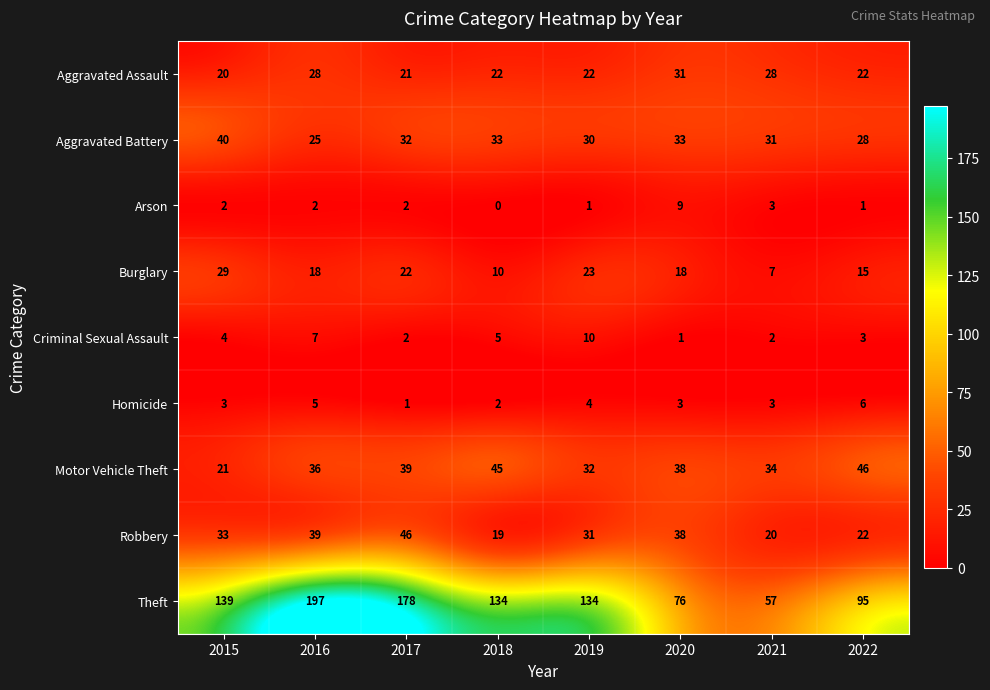

Which series has the largest total across all categories?

Theft